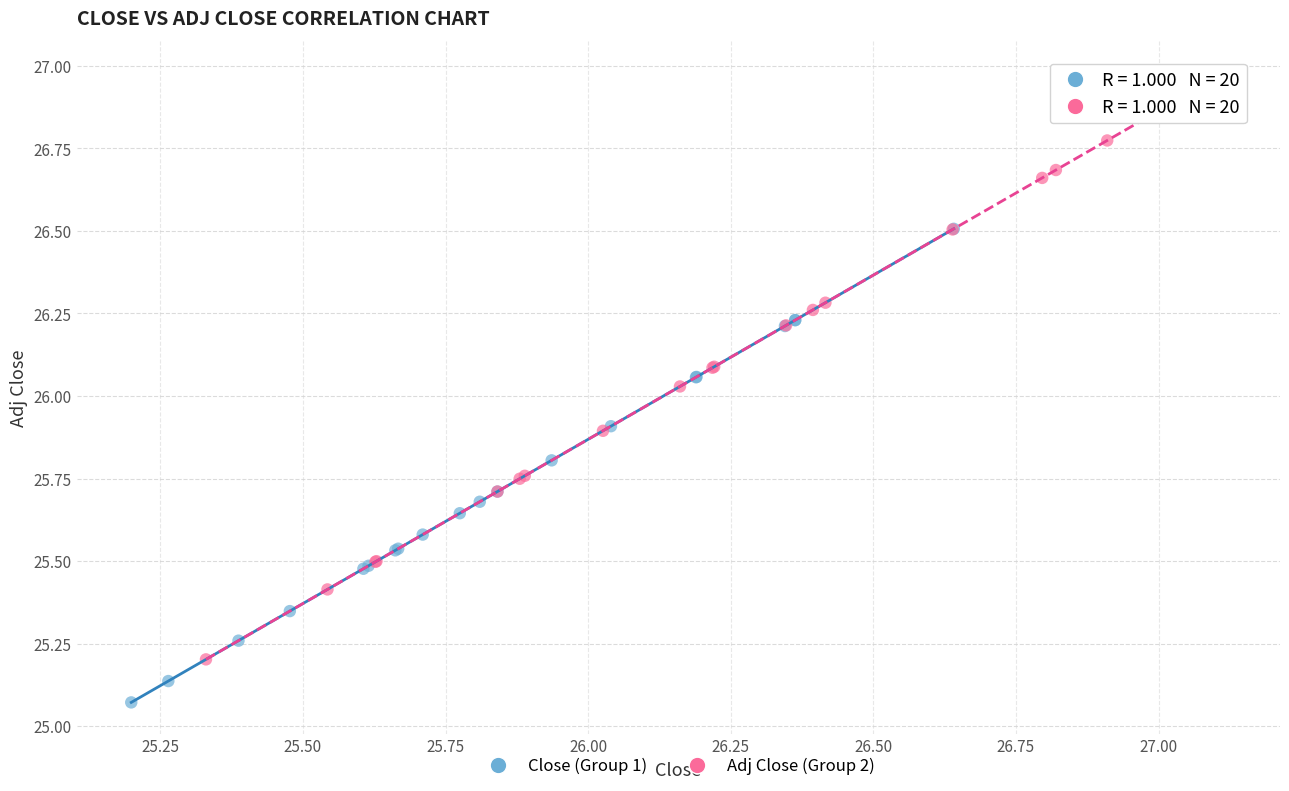

Which series has the widest spread of Y values?

Adj Close (Group 2)